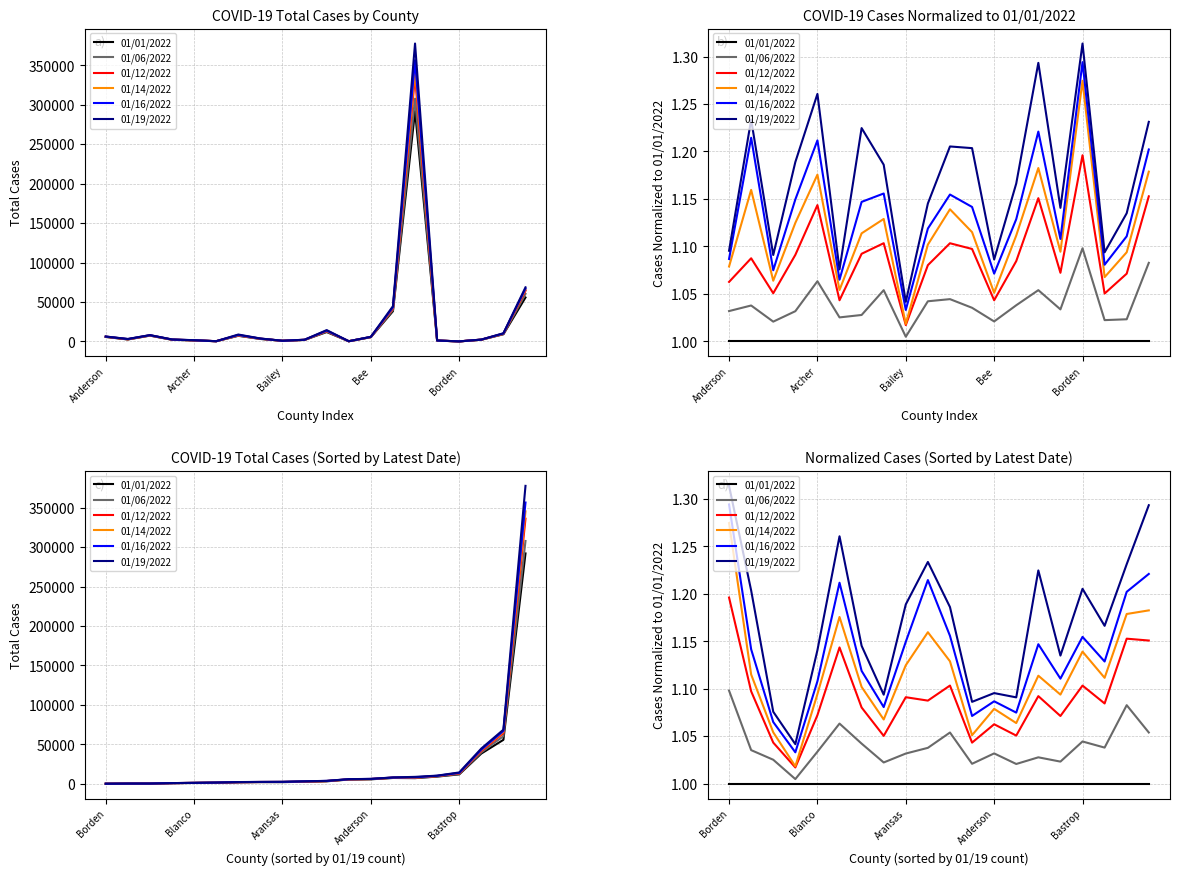

Between Anderson and 5, which is larger?

Anderson